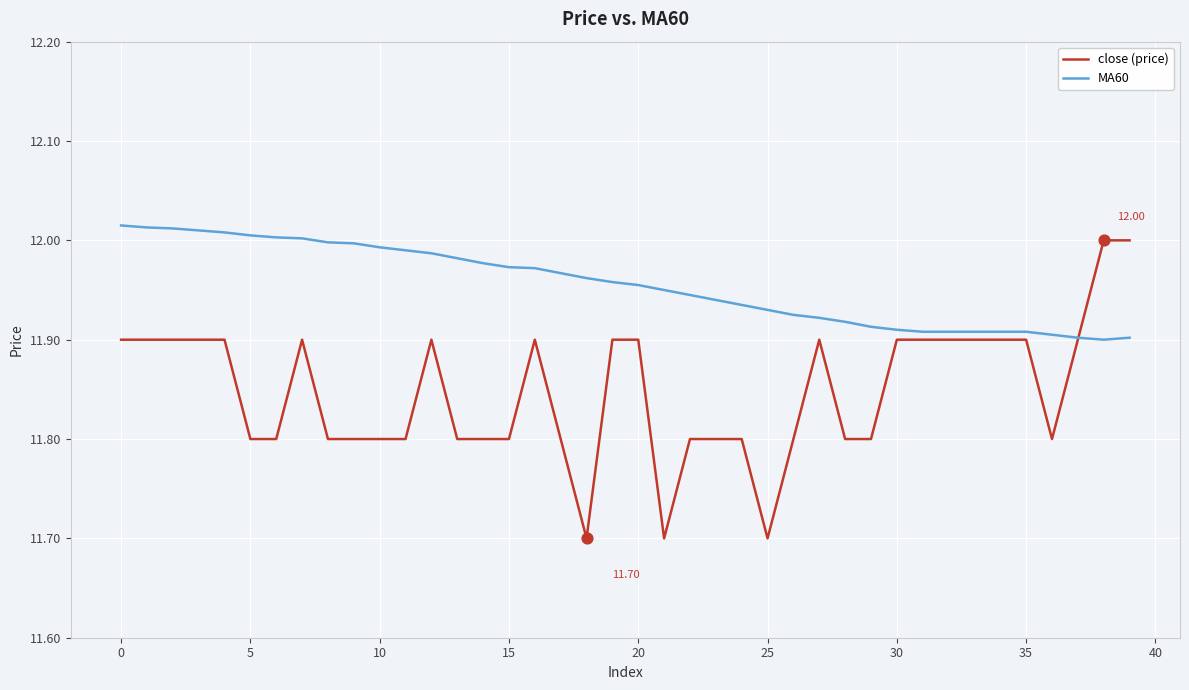

Which series has the largest total across all categories?

MA60